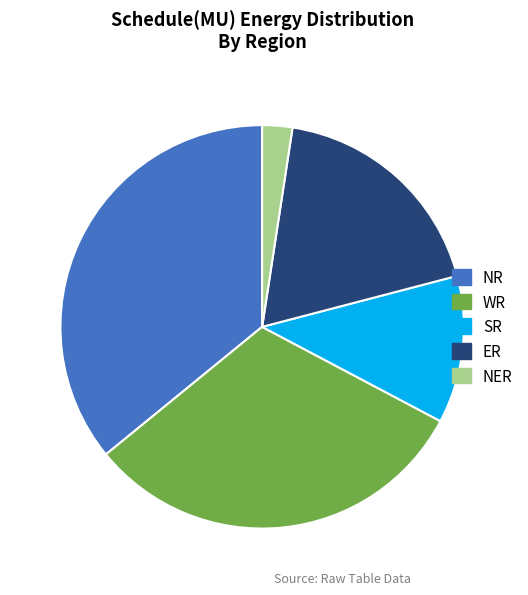

Is it true that WR is 18% of the pie?

False